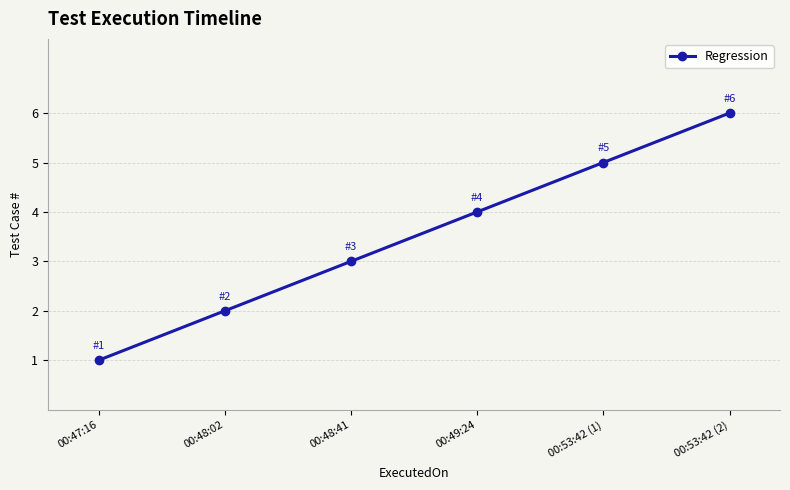

List the labels in order of value, smallest first.

00:47:16, 00:48:02, 00:48:41, 00:49:24, 00:53:42 (1), 00:53:42 (2)